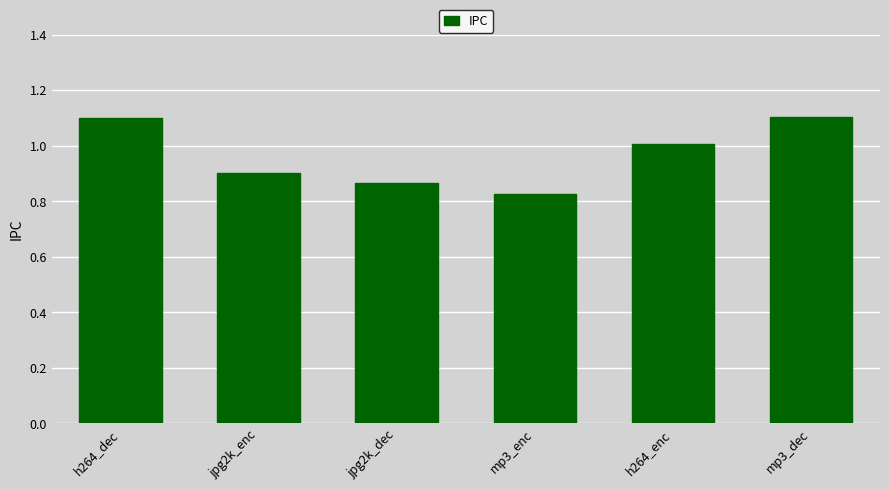

True or false: the data shows 0.9 at jpg2k_dec.

True